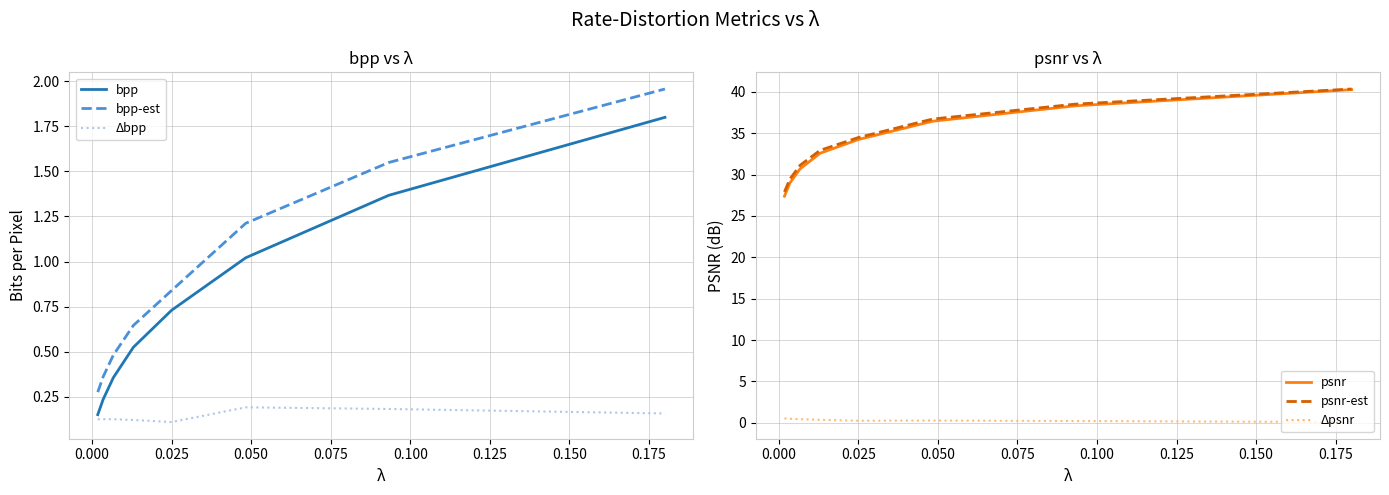

True or false: Δbpp and bpp-est intersect in this chart.

False